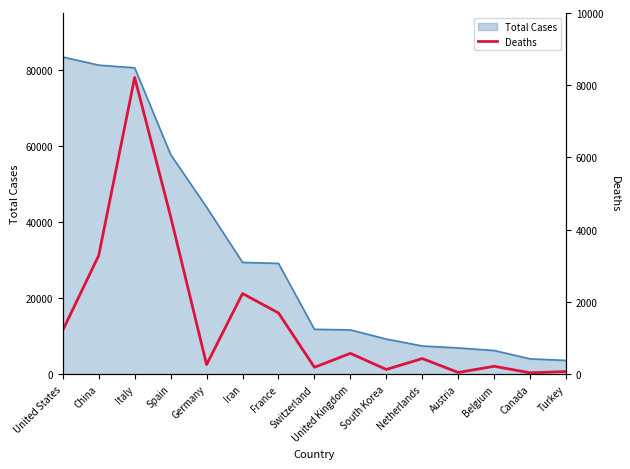

What is the greatest value displayed?

8215